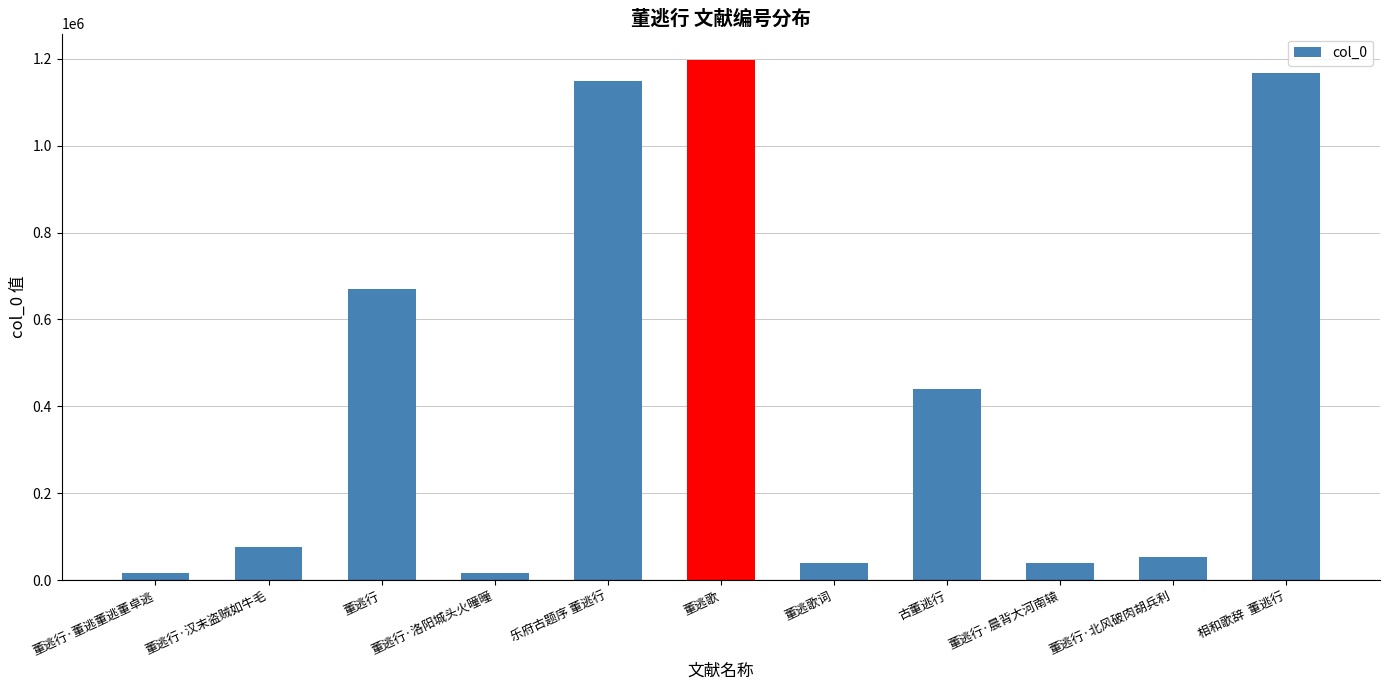

The value at 相和歌辞  董逃行 is 1167124. True or false?

True